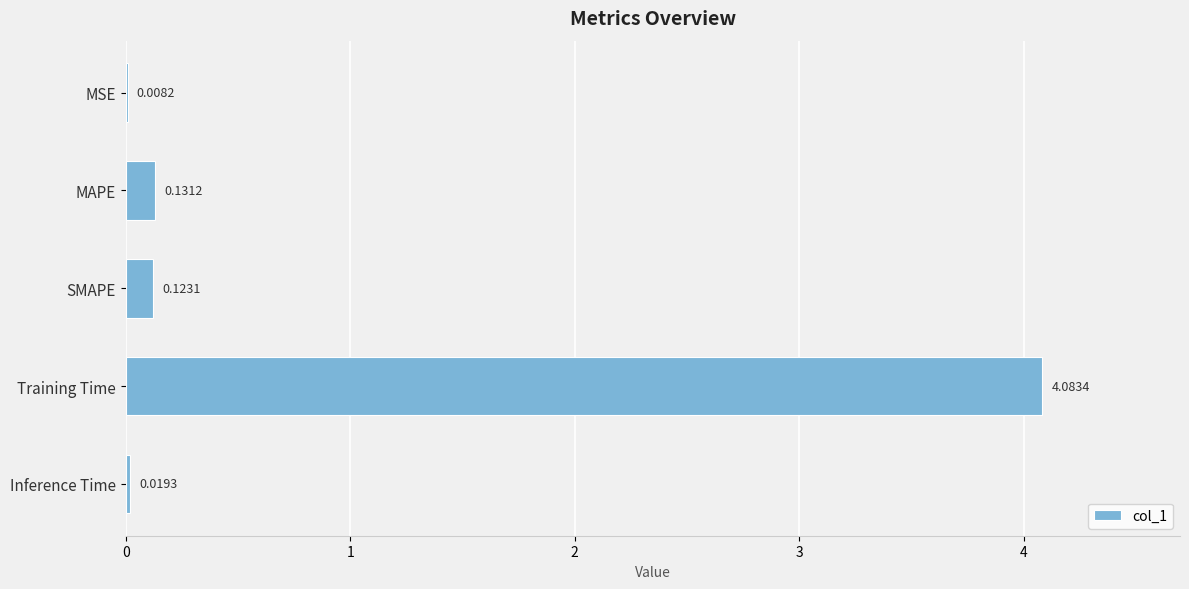

Between MSE and MAPE, which is larger?

MAPE